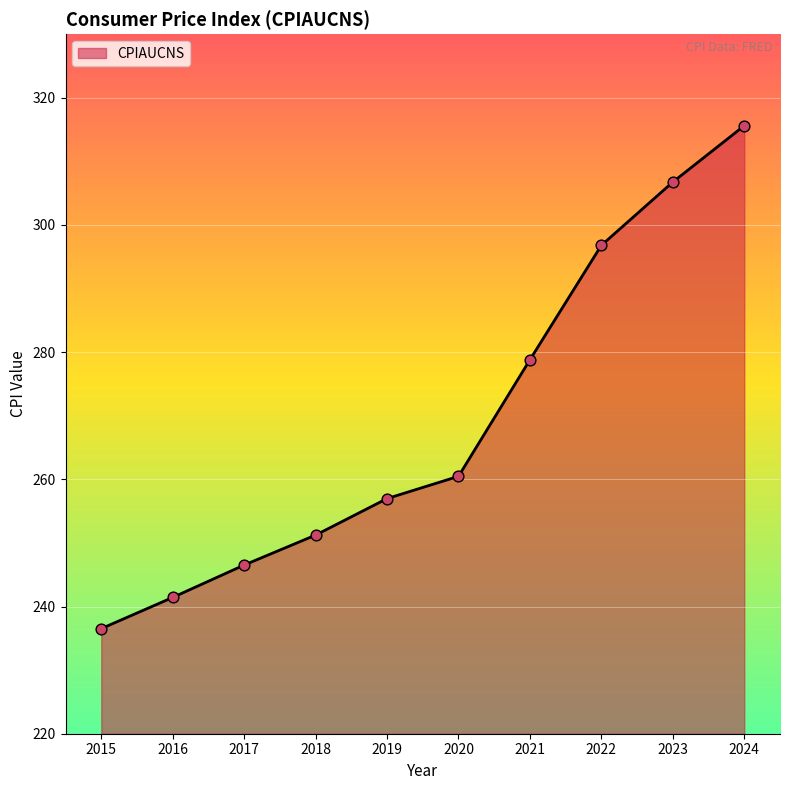

What is the ratio of the value at 2017 to the value at 2024?

0.8